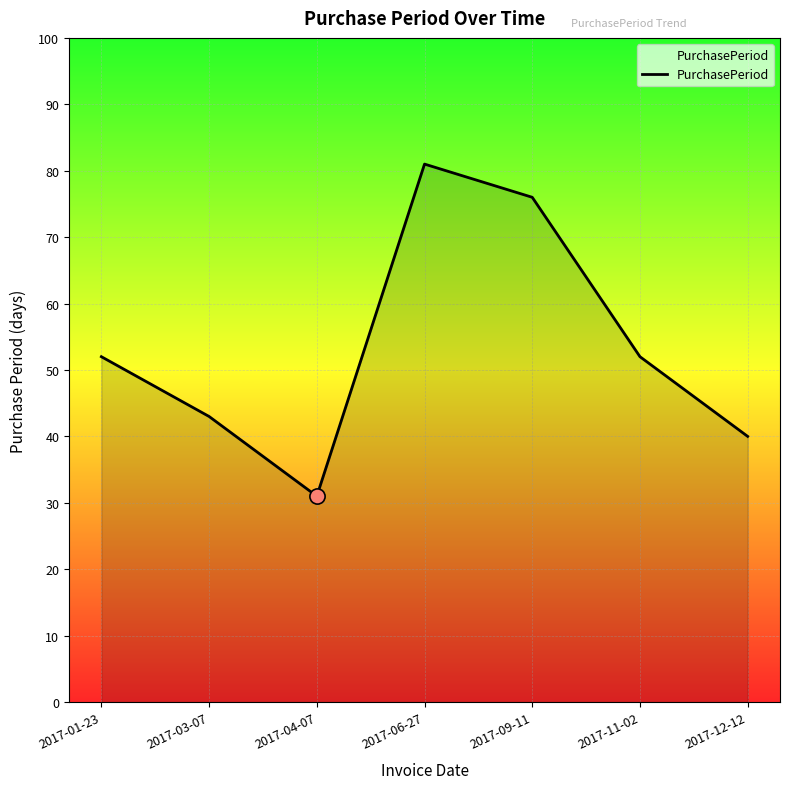

What is the ratio of the value at 2017-03-07 to the value at 2017-01-23?

0.8